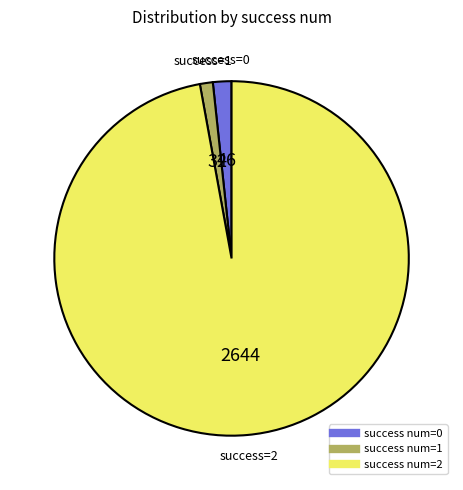

Is there any slice that represents more than half of the pie?

Yes